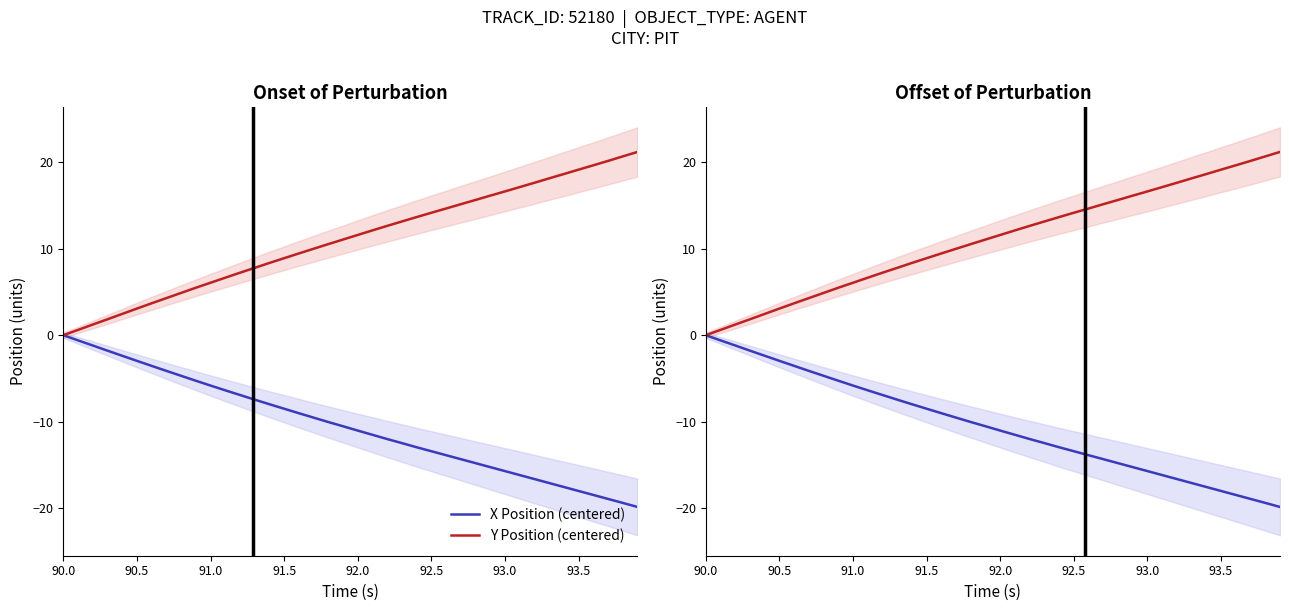

How many values in the X Position (centered) series are below -10?

22